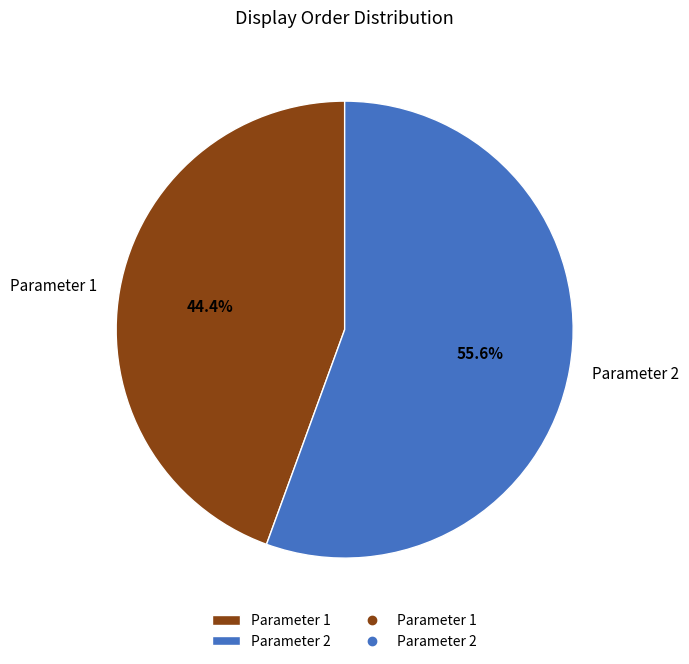

Is the sum of Parameter 1 and Parameter 2 greater than half?

Yes